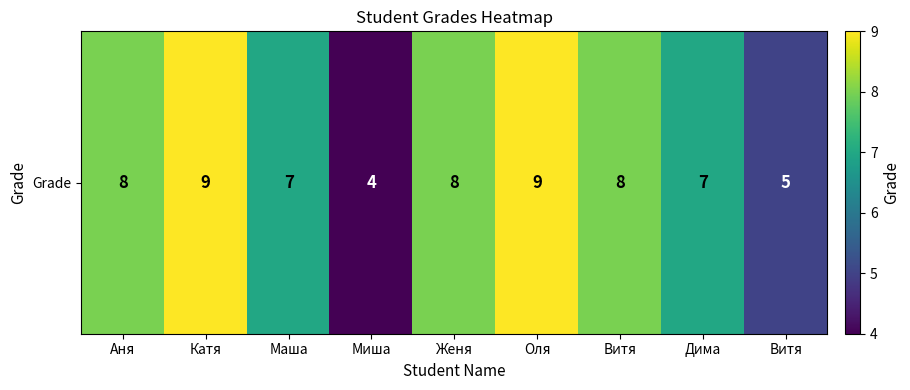

At which label is the value closest to 6?

Маша